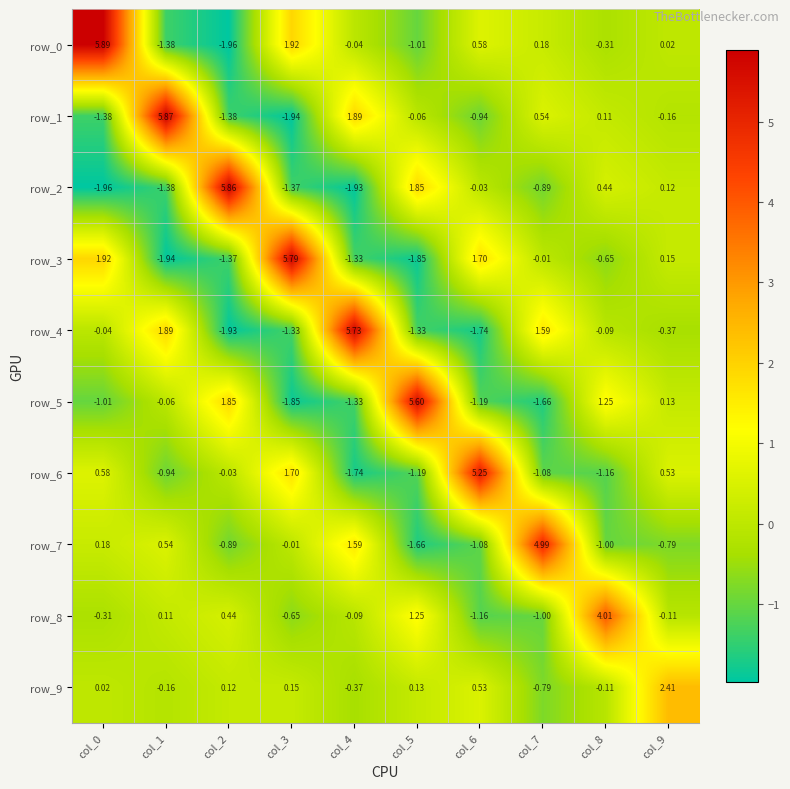

Which category has the highest value in the row_1 series?

col_1